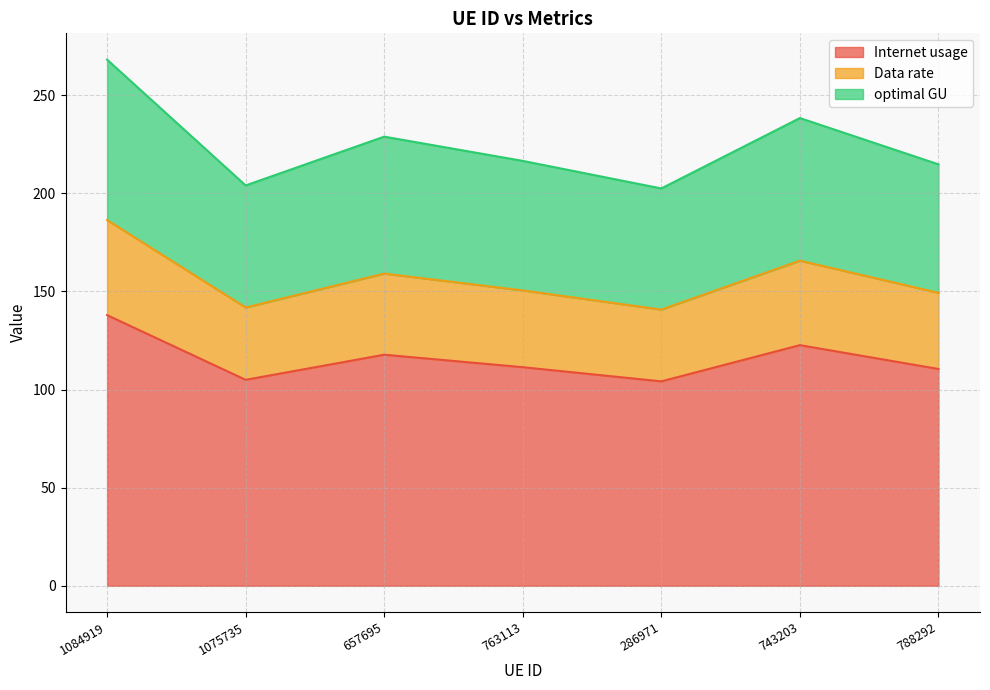

Does the chart have visible grid lines?

Yes